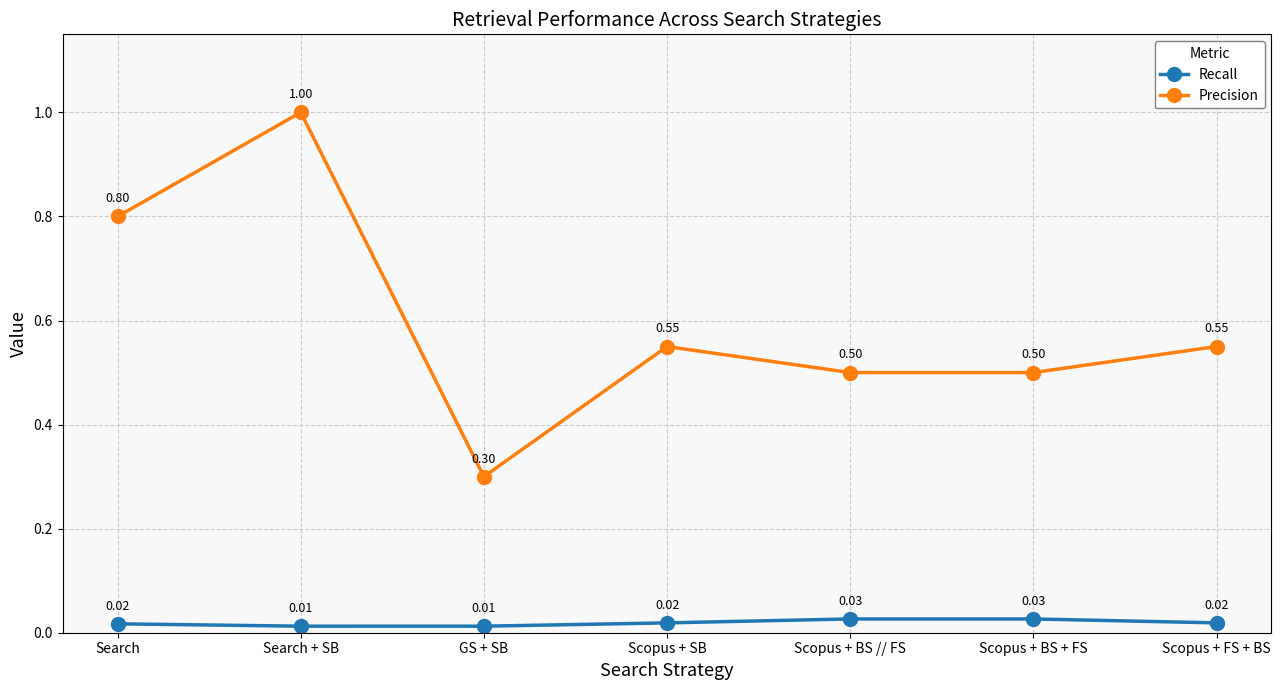

What is the label of the 6th point from the left?

Scopus + BS + FS